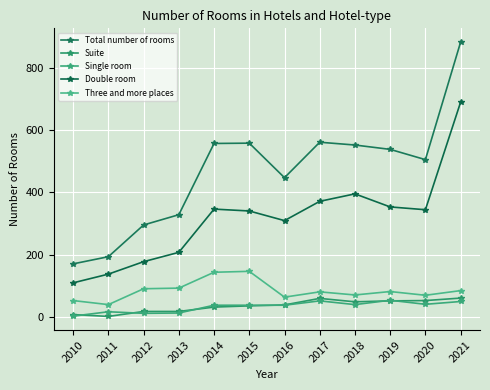

Which series has the largest total across all categories?

Total number of rooms